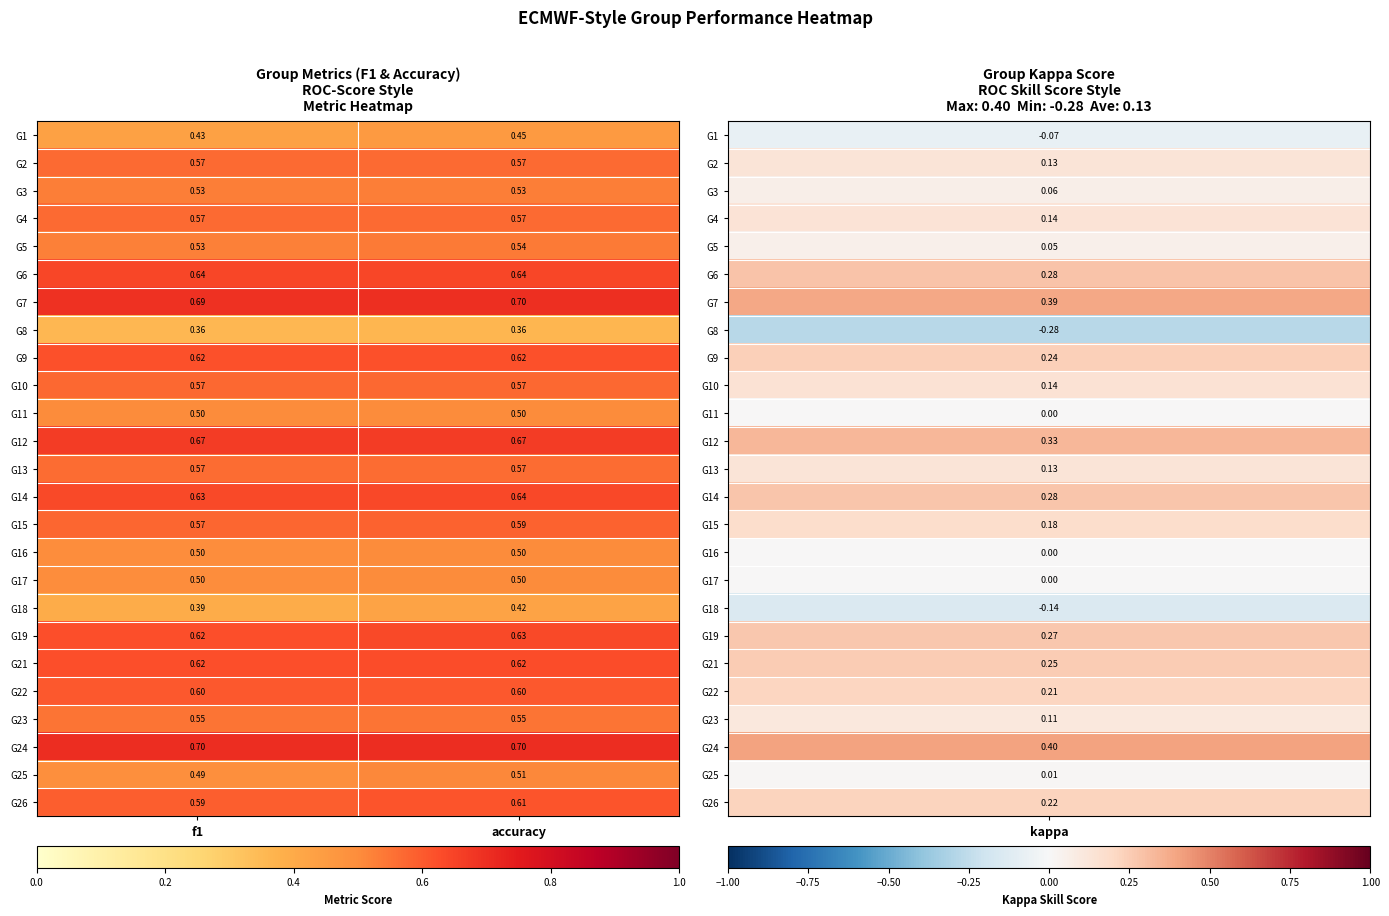

Which category has the highest value in the G14 series?

accuracy